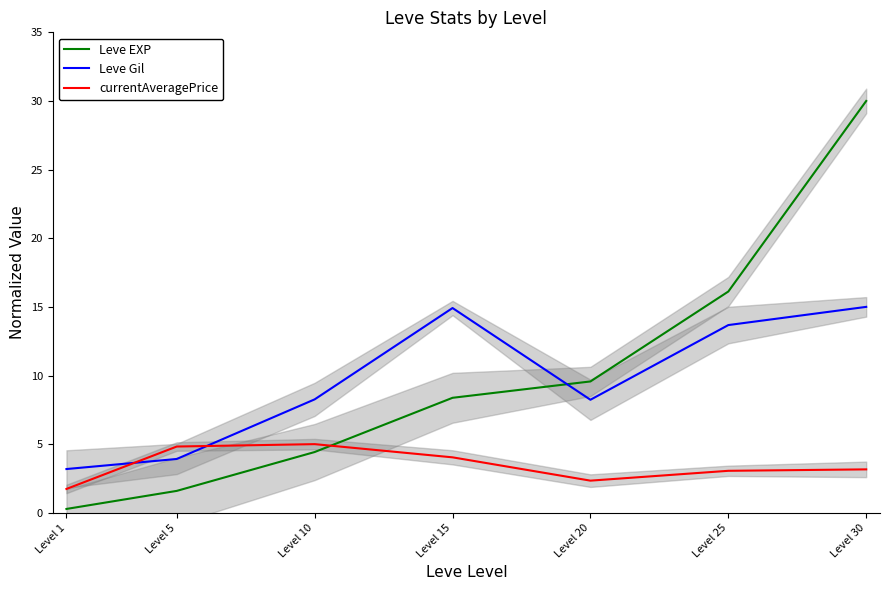

How many values in the Leve Gil series exceed 8?

5